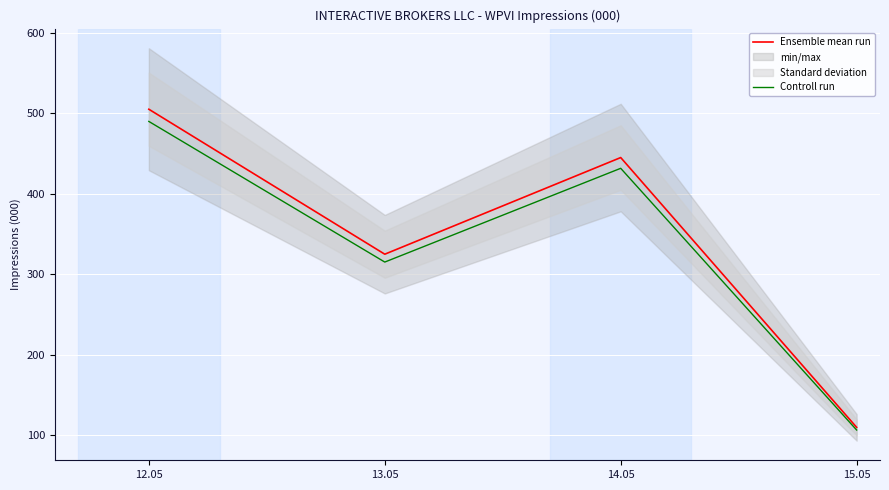

The Ensemble mean run series shows 445.0 at 14.05. True or false?

True